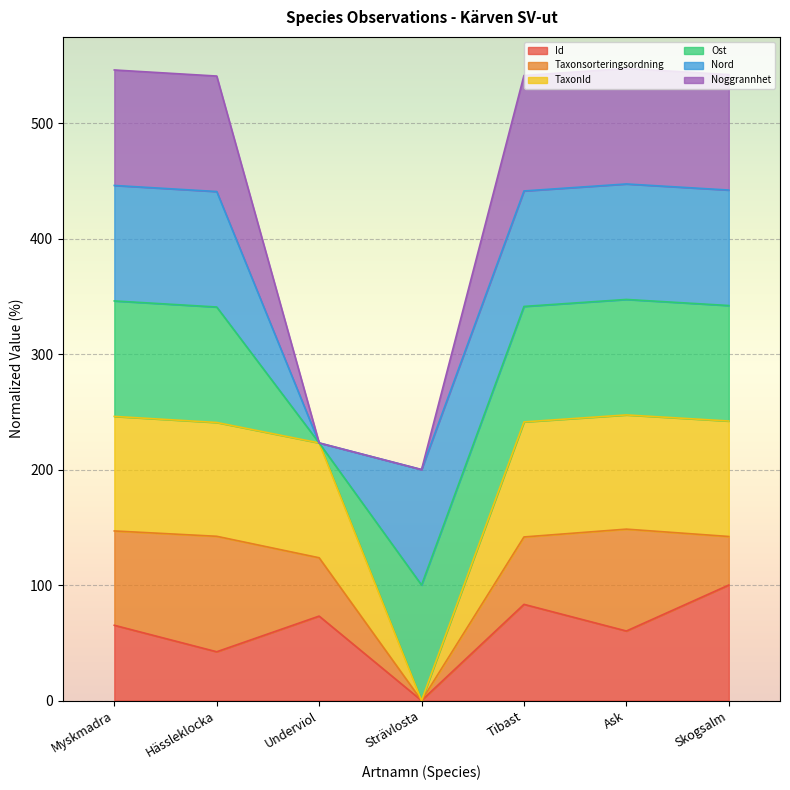

How many lines are shown in the chart?

6